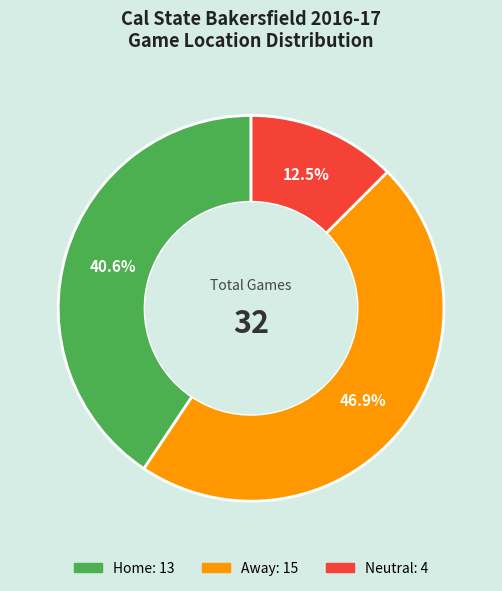

True or false: Away accounts for 56% of the total.

False